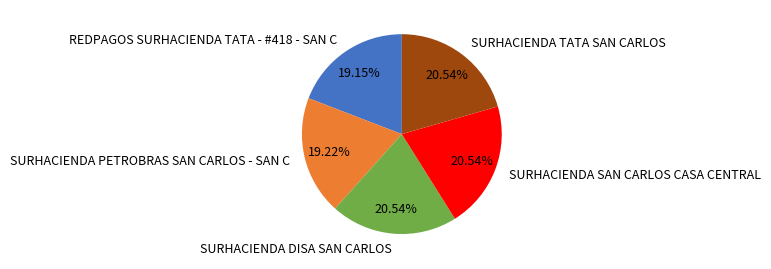

To the nearest percent, what portion does SURHACIENDA DISA SAN CARLOS represent?

21%